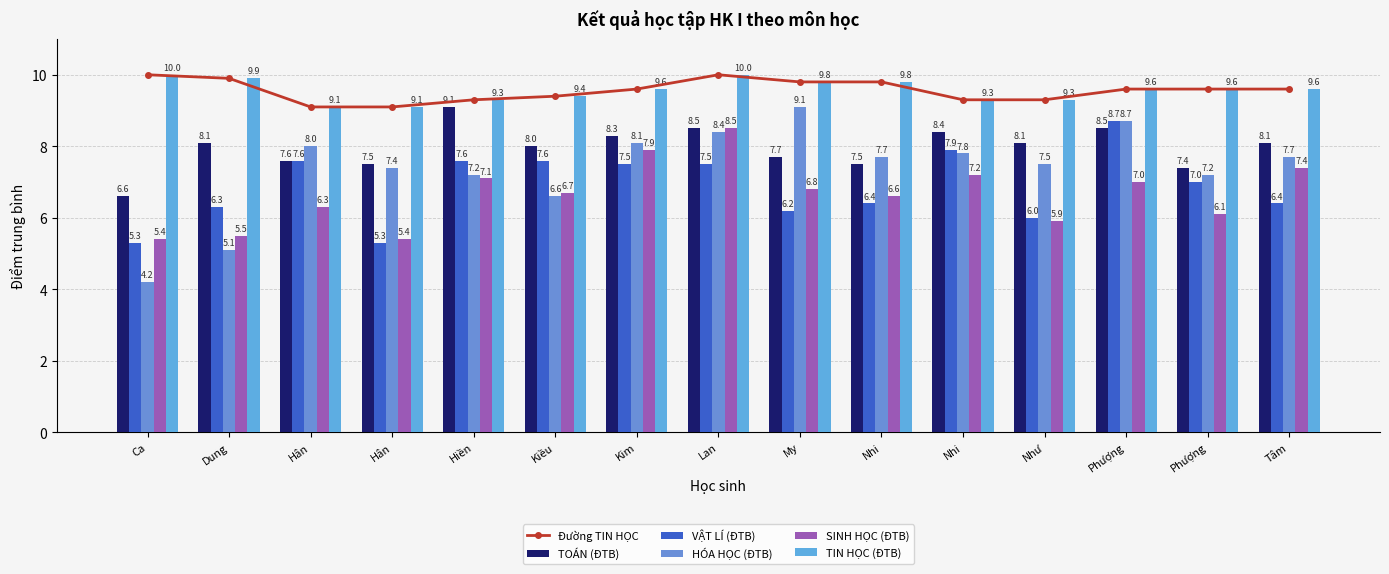

How many data points in SINH HỌC (ĐTB) are above 6?

11